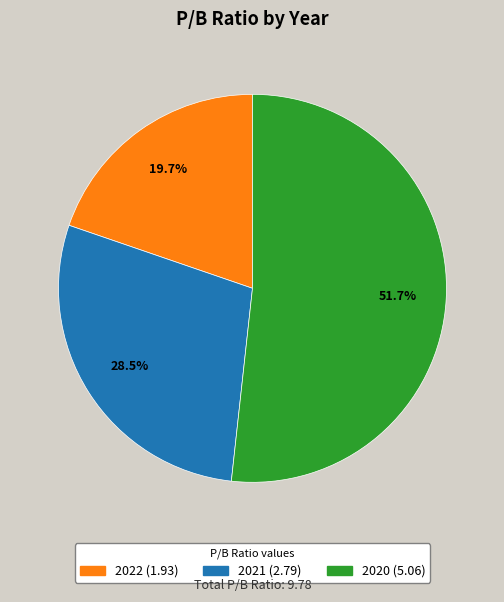

What portion of the pie excludes 2021?

71.5%